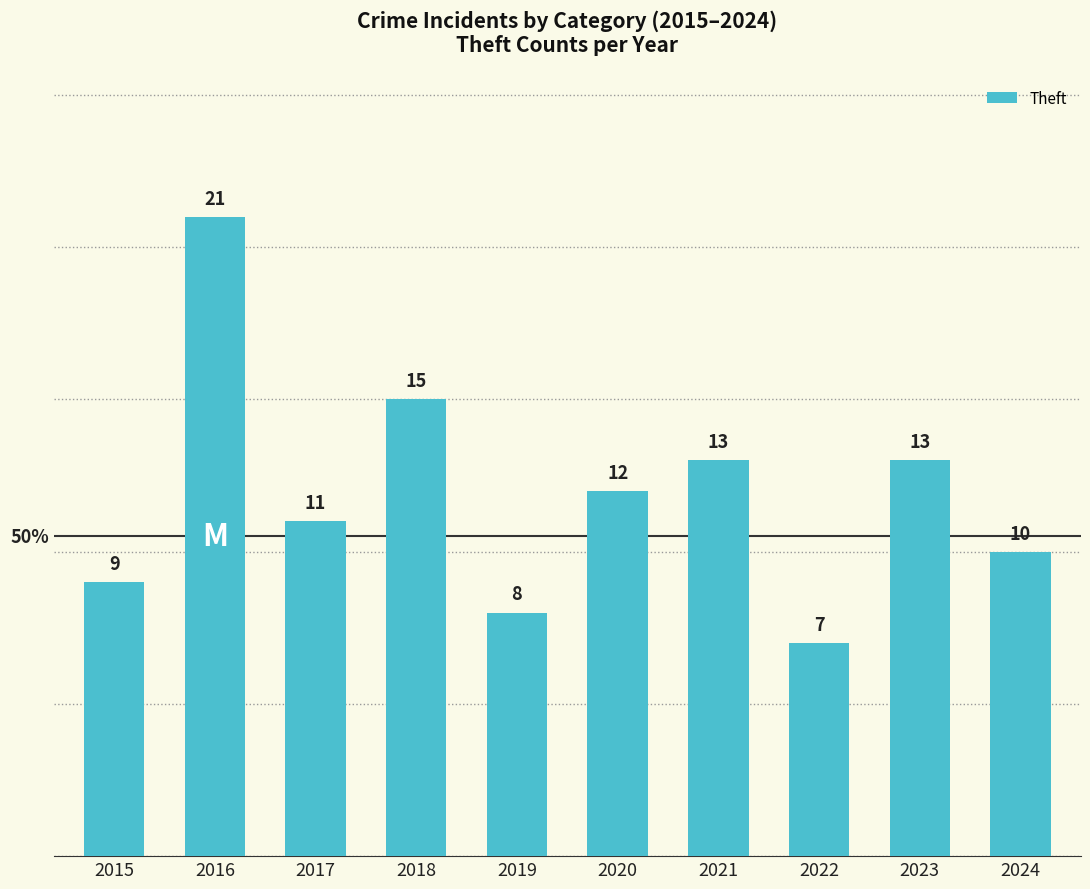

What is the ratio of the value at 2018 to the value at 2019?

1.9